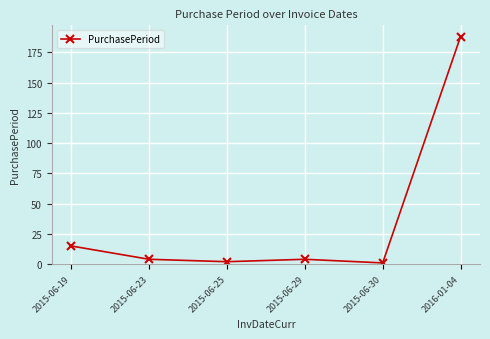

What is the label of the 3rd point from the left?

2015-06-25